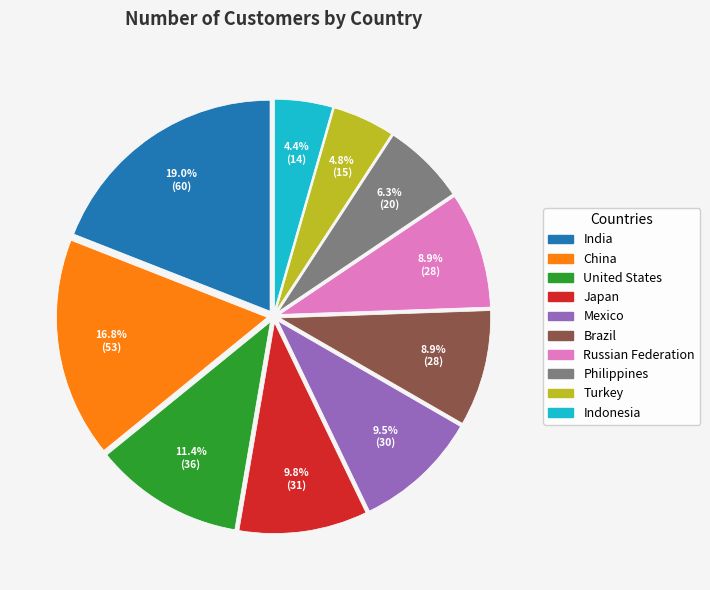

To the nearest percent, what is the combined percentage of Russian Federation and China?

26%